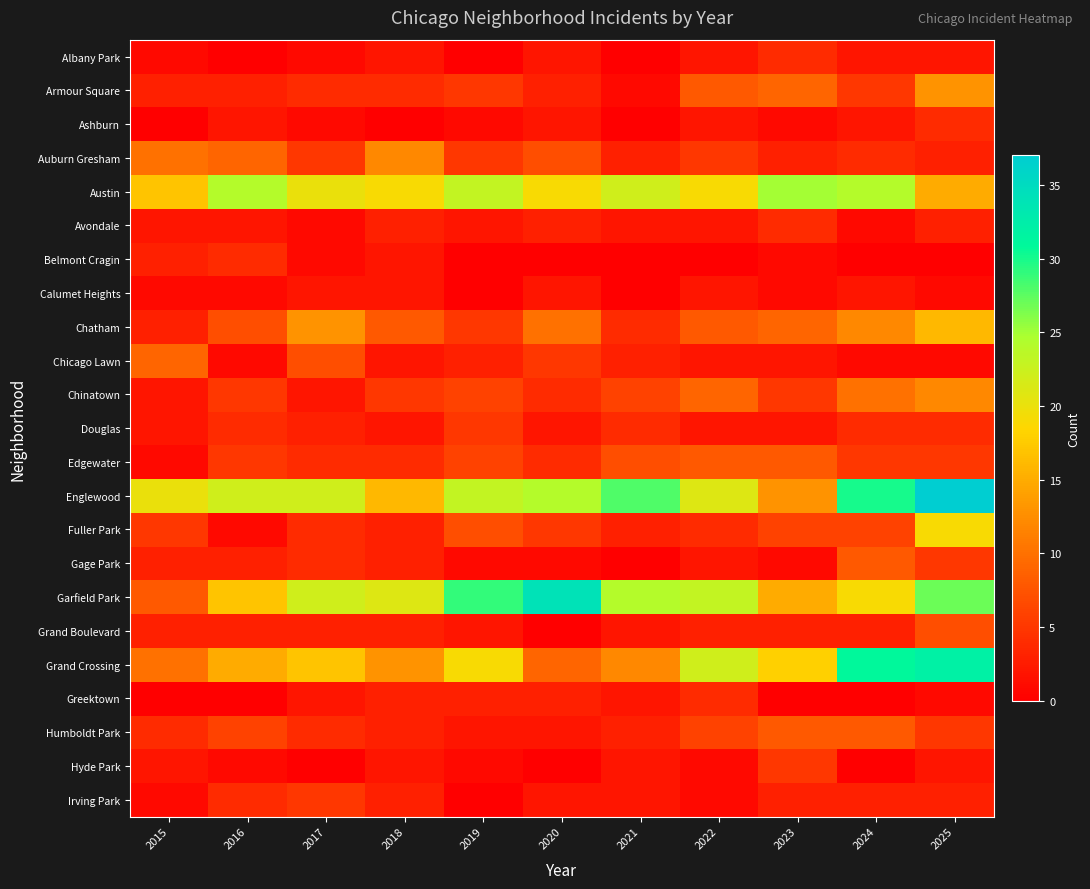

Rank the series at 2021 from lowest to highest value.

Albany Park, Ashburn, Belmont Cragin, Calumet Heights, Gage Park, Armour Square, Avondale, Grand Boulevard, Greektown, Hyde Park, Irving Park, Auburn Gresham, Chicago Lawn, Fuller Park, Humboldt Park, Chatham, Douglas, Chinatown, Edgewater, Grand Crossing, Austin, Garfield Park, Englewood